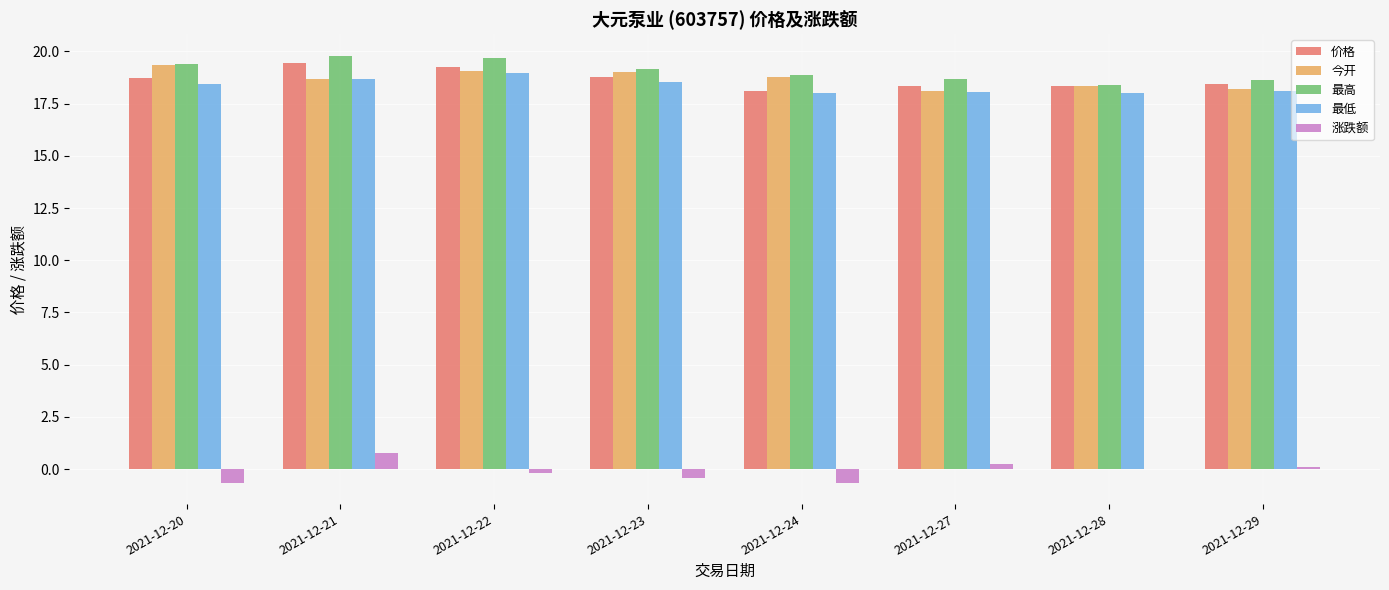

Is it true that 最高 equals 9.3 at 2021-12-24?

False